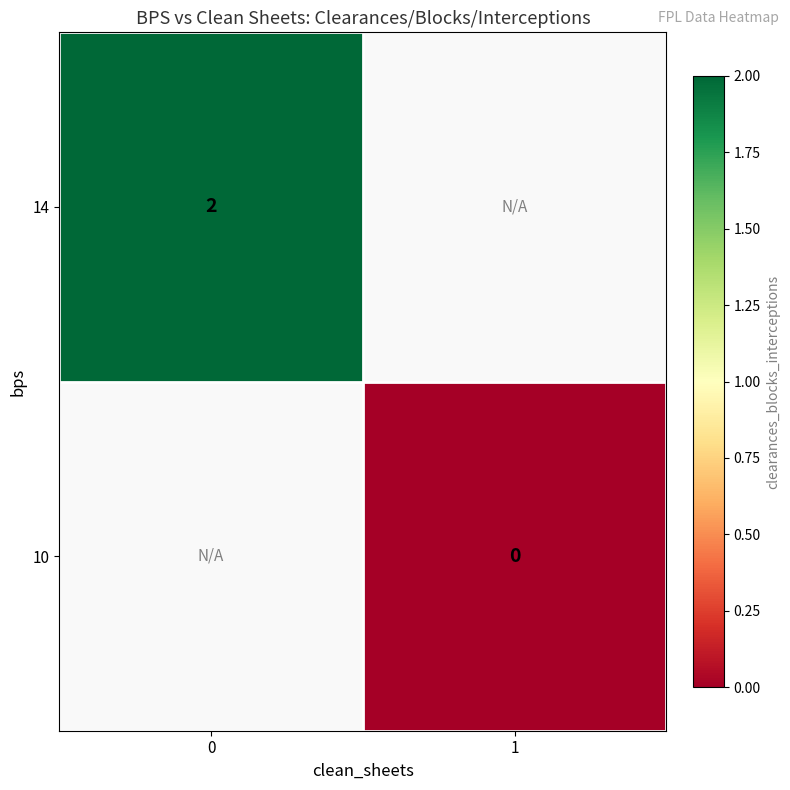

The value of 14 at 0 is 2. True or false?

True